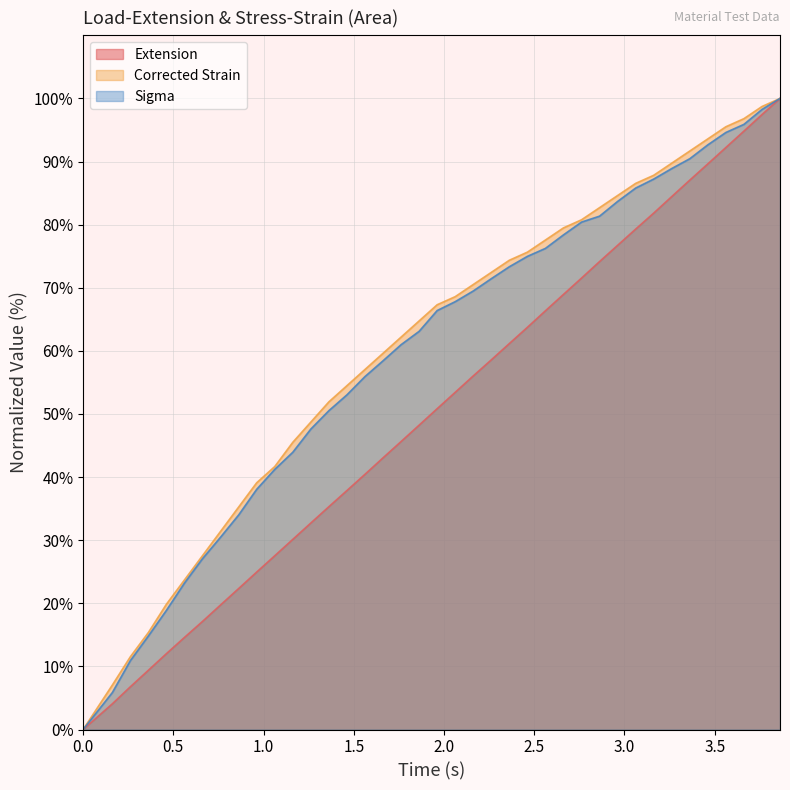

What is the difference between the second highest and minimum values in the Sigma series?

98.2